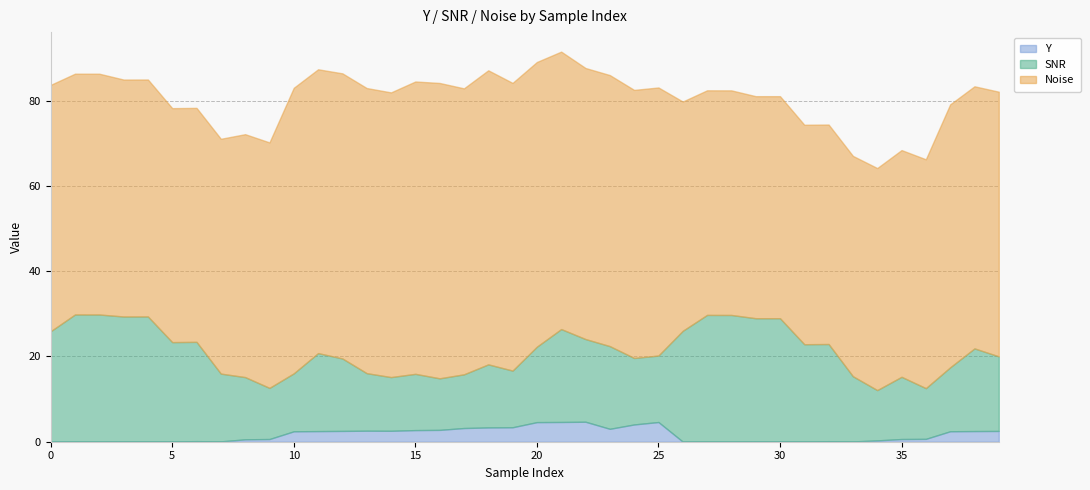

Reading left to right, transcribe all the data shown in this chart.

Y: 0=0.0	1=0.1	2=0.1	3=0.1	4=0.1	5=0.1	6=0.1	7=0.1	8=0.6	9=0.6	10=2.4	11=2.5	12=2.5	13=2.6	14=2.6	15=2.7	16=2.8	17=3.2	18=3.4	19=3.4	20=4.6	21=4.6	22=4.7	23=3.0	24=4.1	25=4.6	26=0.0	27=0.1	28=0.0	29=0.1	30=0.1	31=0.1	32=0.1	33=0.1	34=0.3	35=0.6	36=0.7	37=2.5	38=2.5	39=2.5
SNR: 0=25.9	1=29.8	2=29.8	3=29.3	4=29.3	5=23.3	6=23.3	7=15.9	8=14.6	9=12.0	10=13.6	11=18.3	12=17.0	13=13.5	14=12.6	15=13.2	16=12.1	17=12.6	18=14.8	19=13.3	20=17.7	21=21.8	22=19.4	23=19.4	24=15.6	25=15.6	26=26.0	27=29.7	28=29.7	29=28.9	30=28.9	31=22.8	32=22.8	33=15.3	34=11.8	35=14.6	36=11.9	37=15.0	38=19.4	39=17.5
Noise: 0=57.8	1=56.5	2=56.5	3=55.6	4=55.6	5=54.9	6=54.9	7=55.1	8=57.0	9=57.6	10=67.0	11=66.6	12=66.9	13=66.9	14=66.8	15=68.6	16=69.3	17=67.1	18=69.0	19=67.5	20=66.8	21=65.1	22=63.6	23=63.6	24=62.9	25=62.9	26=53.8	27=52.7	28=52.7	29=52.1	30=52.1	31=51.5	32=51.5	33=51.7	34=52.1	35=53.2	36=53.7	37=61.7	38=61.5	39=62.1